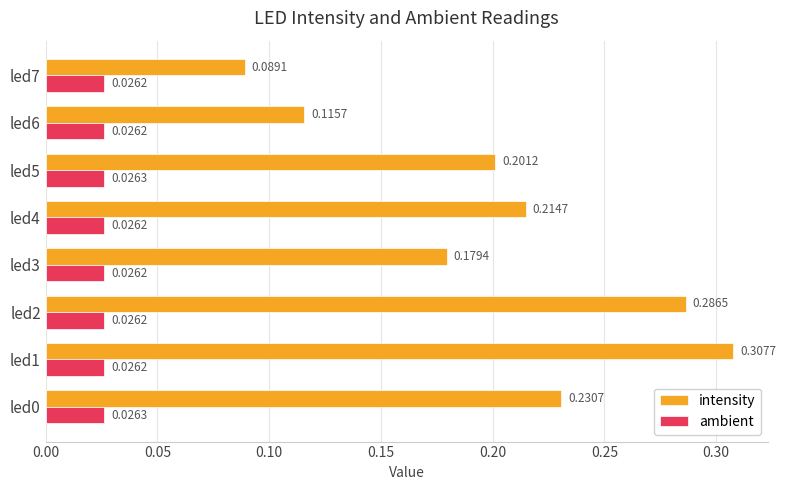

At which category is the sum across all series the highest?

led1